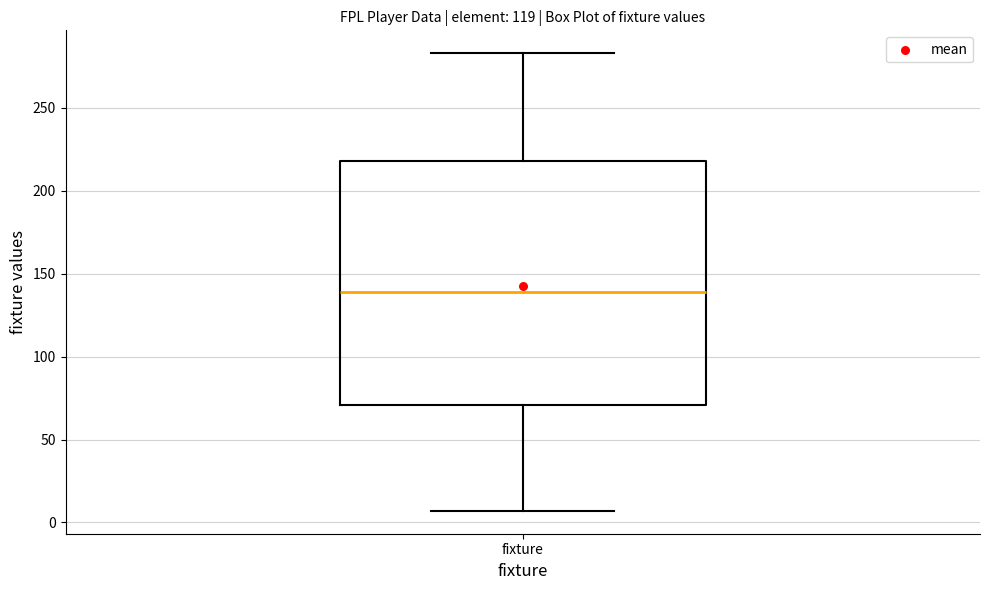

Transcribe this box plot: give where the median line is, the range the box spans, and where the two whiskers end, as read against the y-axis. The values are not printed on the chart, so give them approximately, as read against the axis.

median 140, box 70 to 220, whiskers 5 to 285